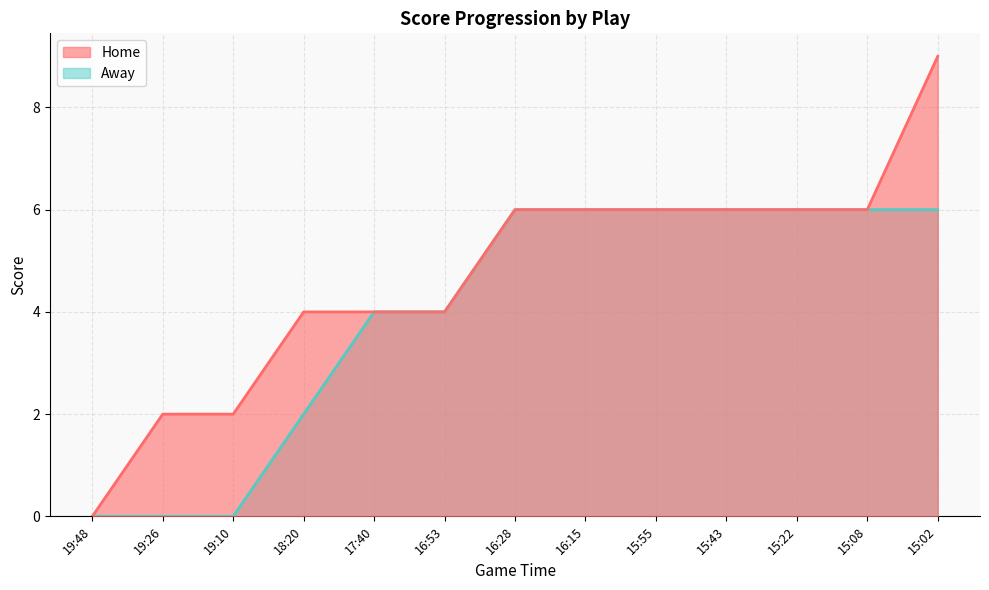

List the series in order of their peak value, lowest first.

Away, Home